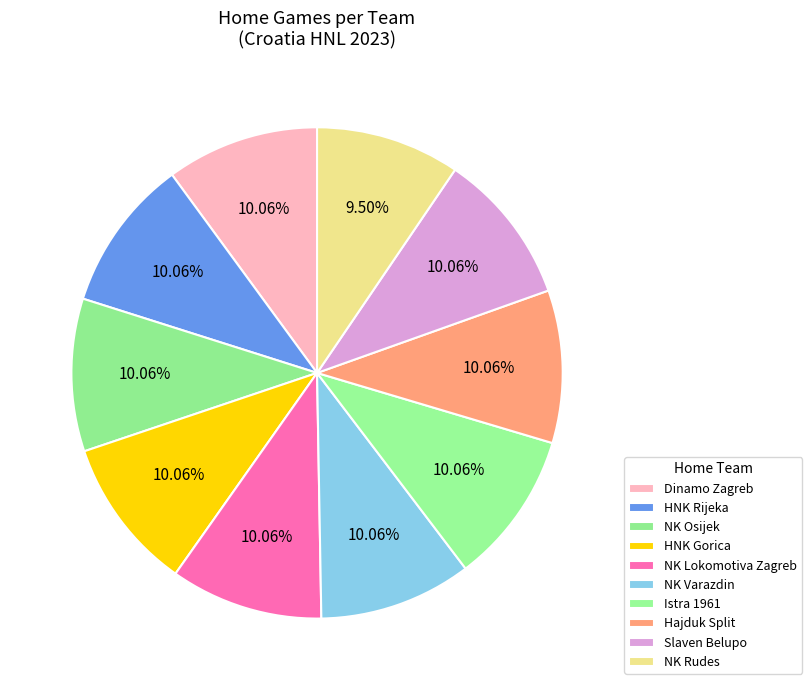

Which slice is the largest?

Dinamo Zagreb